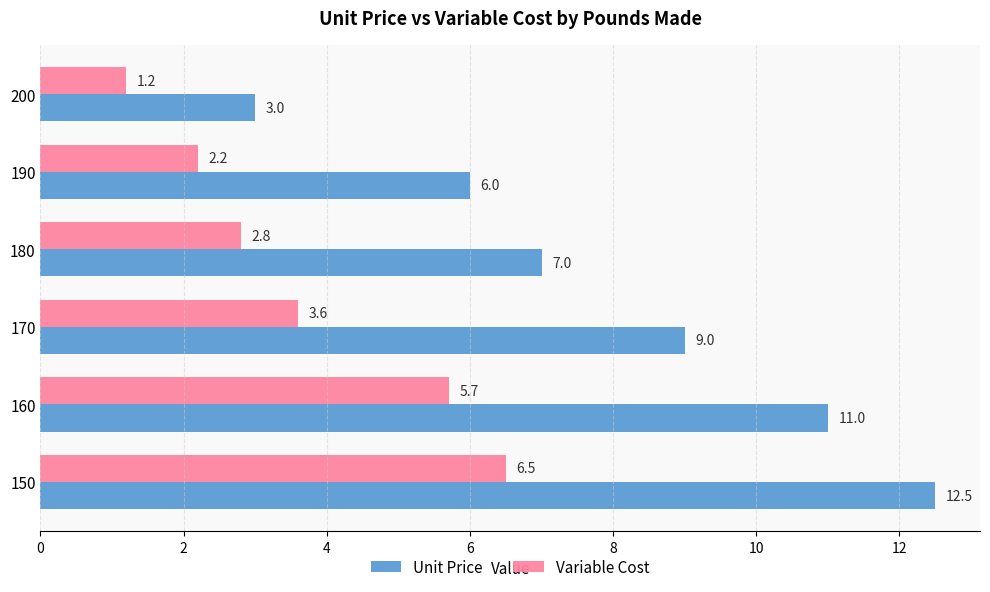

Rank the categories by Unit Price value from lowest to highest.

200, 190, 180, 170, 160, 150